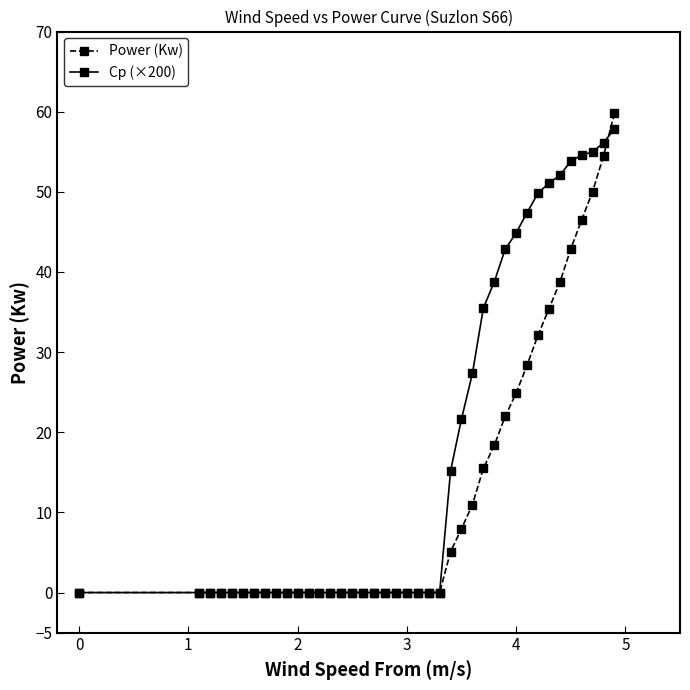

List the series in order of their overall mean, highest first.

Cp (×200), Power (Kw)